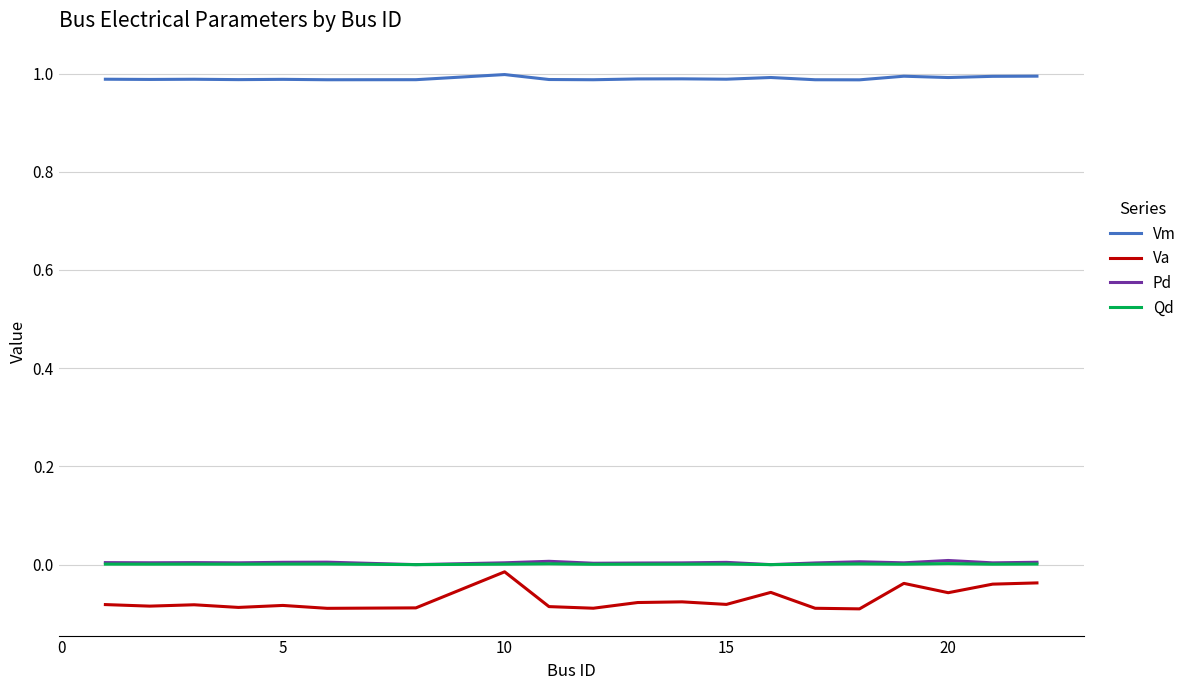

What are all the series names shown in the legend?

Vm, Va, Pd, Qd